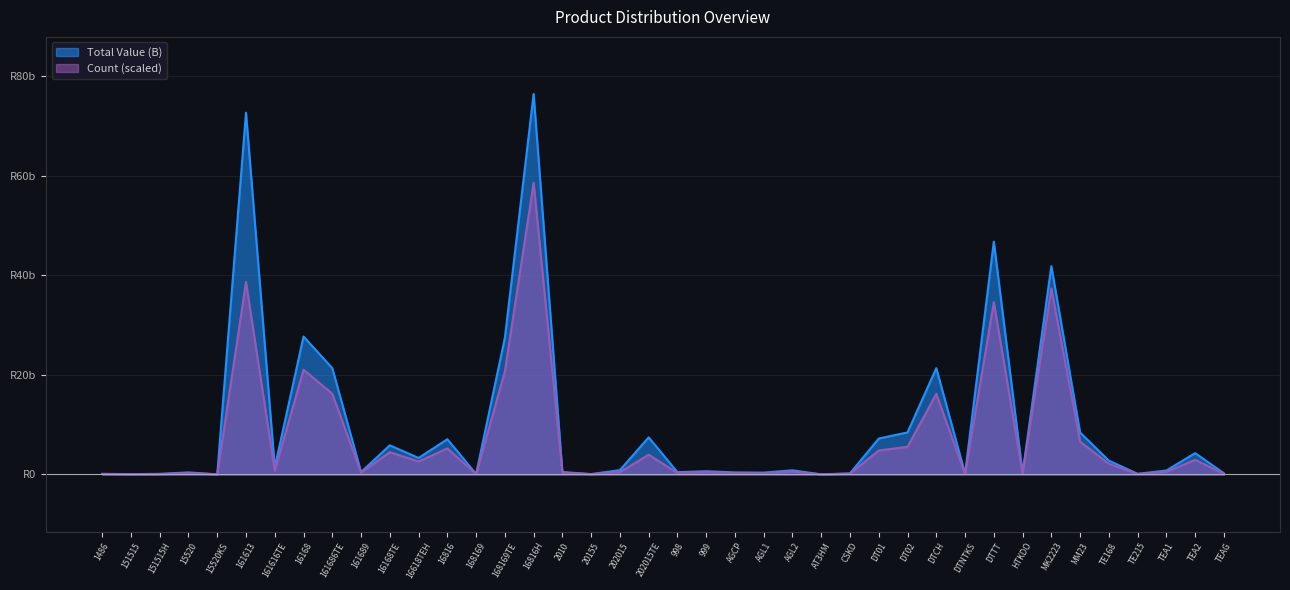

At which category is the sum across all series the highest?

16816H